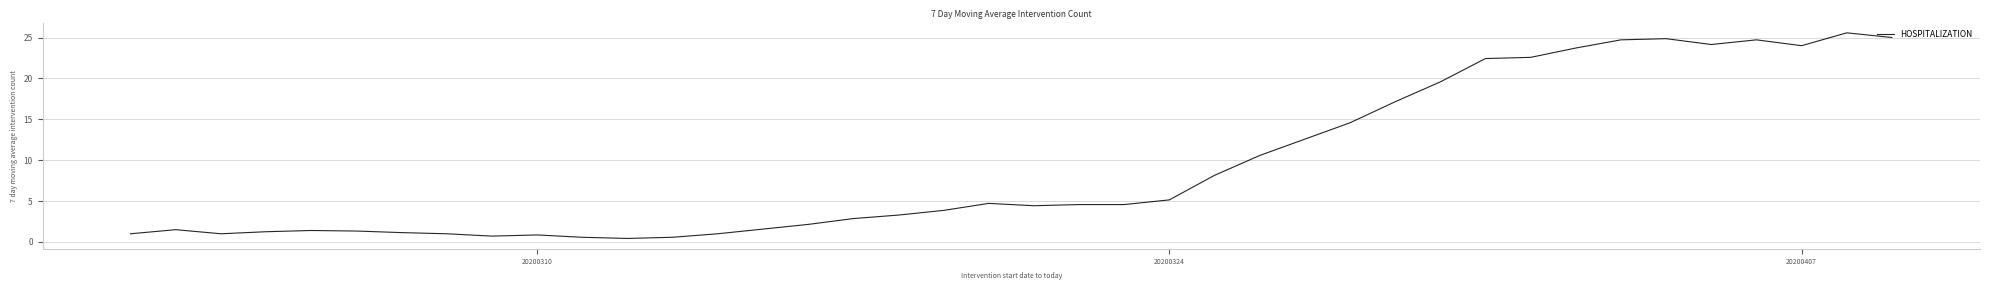

What is the difference between the maximum and minimum values?

25.1